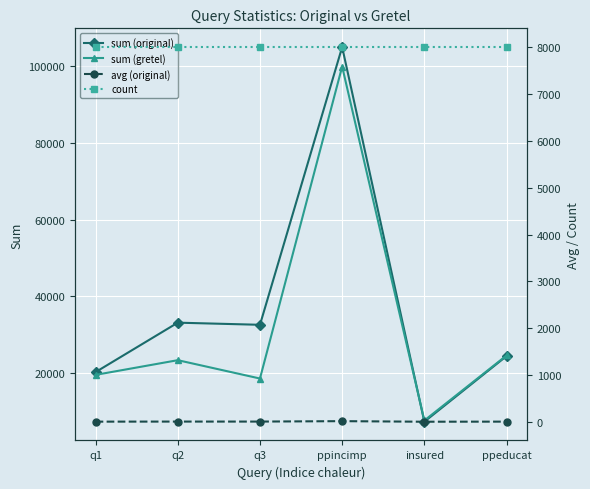

True or false: count and avg (original) cross at least once.

False